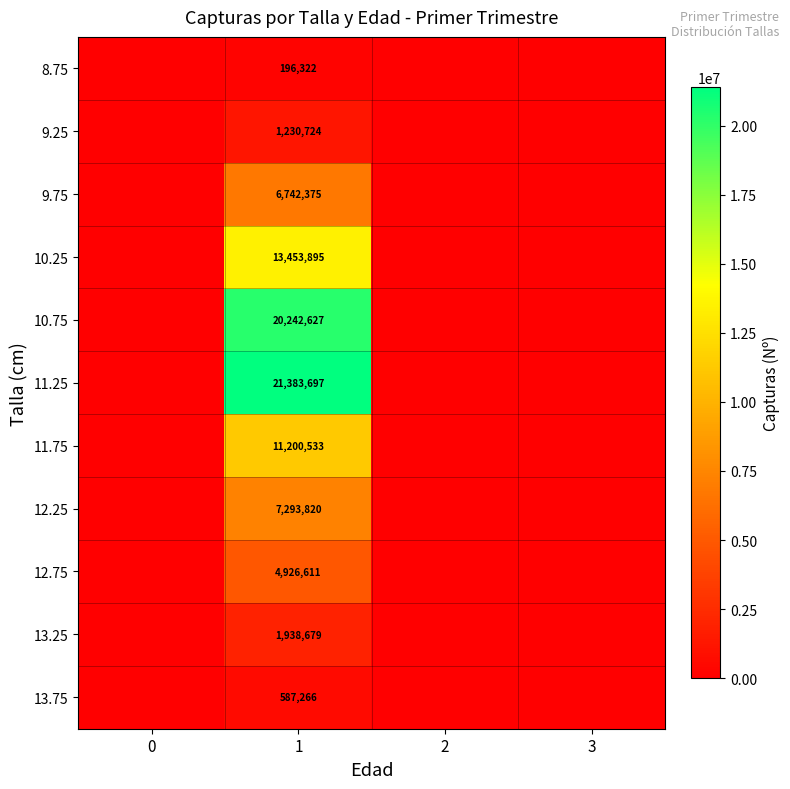

True or false: 9.25 has a value of 1230724 at 1.

True